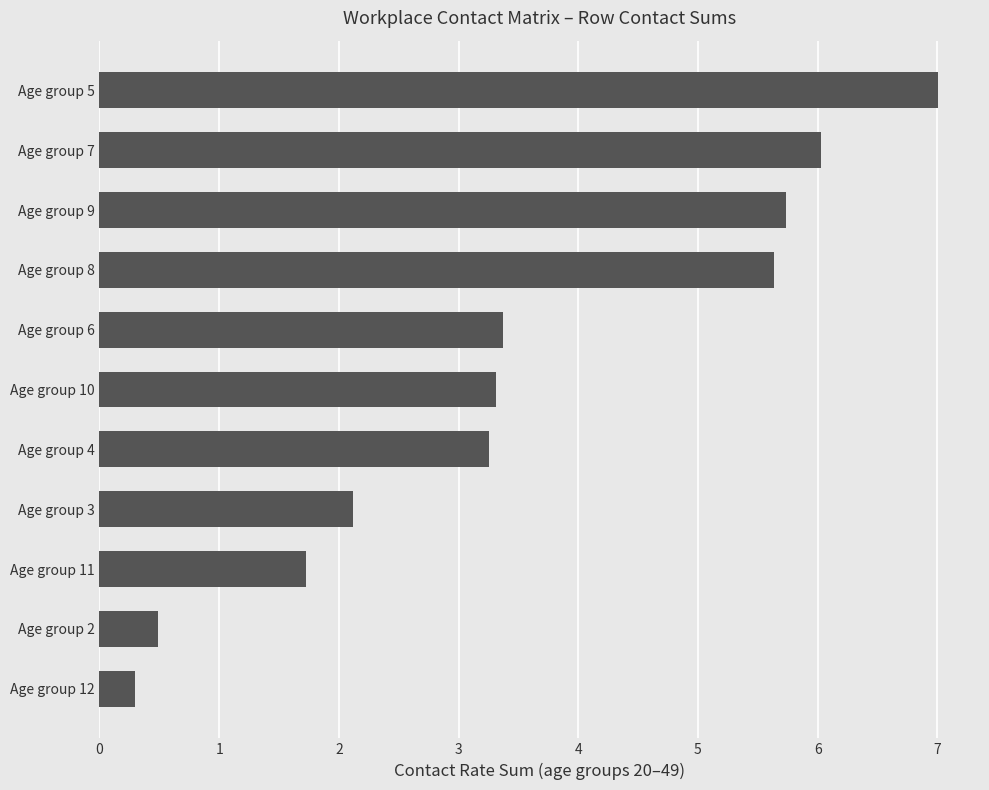

What is the greatest value displayed?

7.0